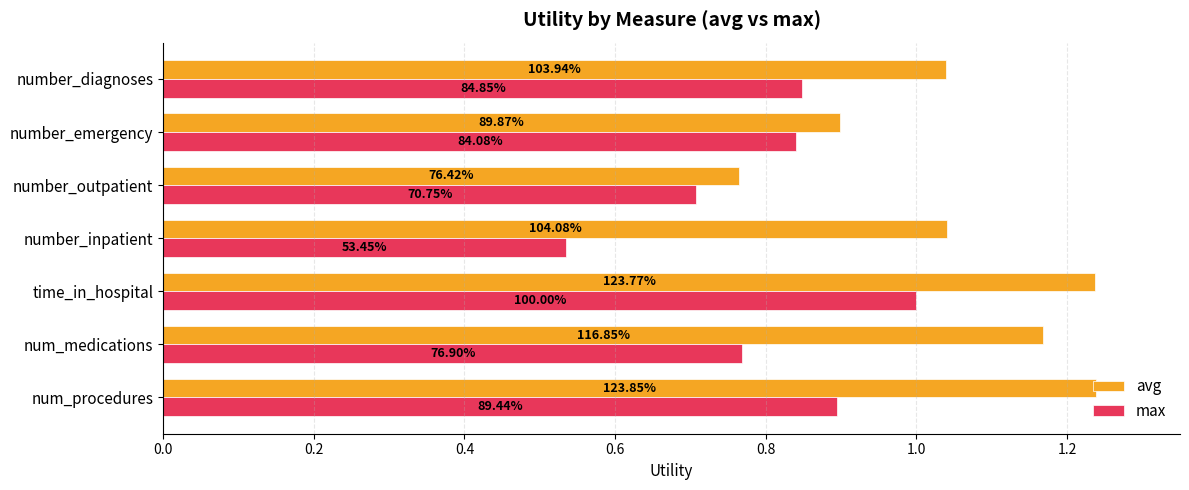

What are all the series names shown in the legend?

avg, max